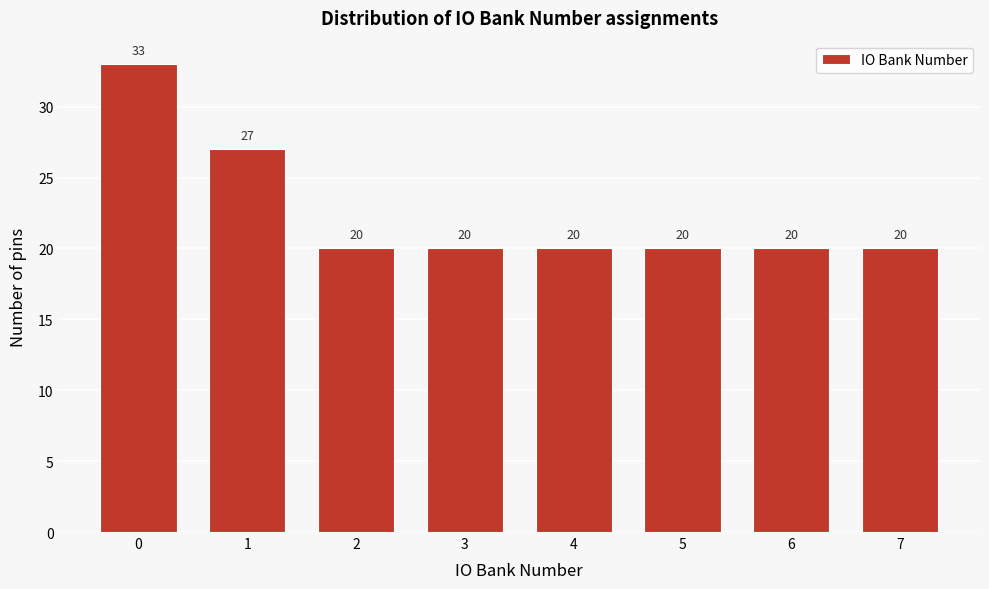

Reading left to right, list all the values displayed in this chart.

33	27	20	20	20	20	20	20